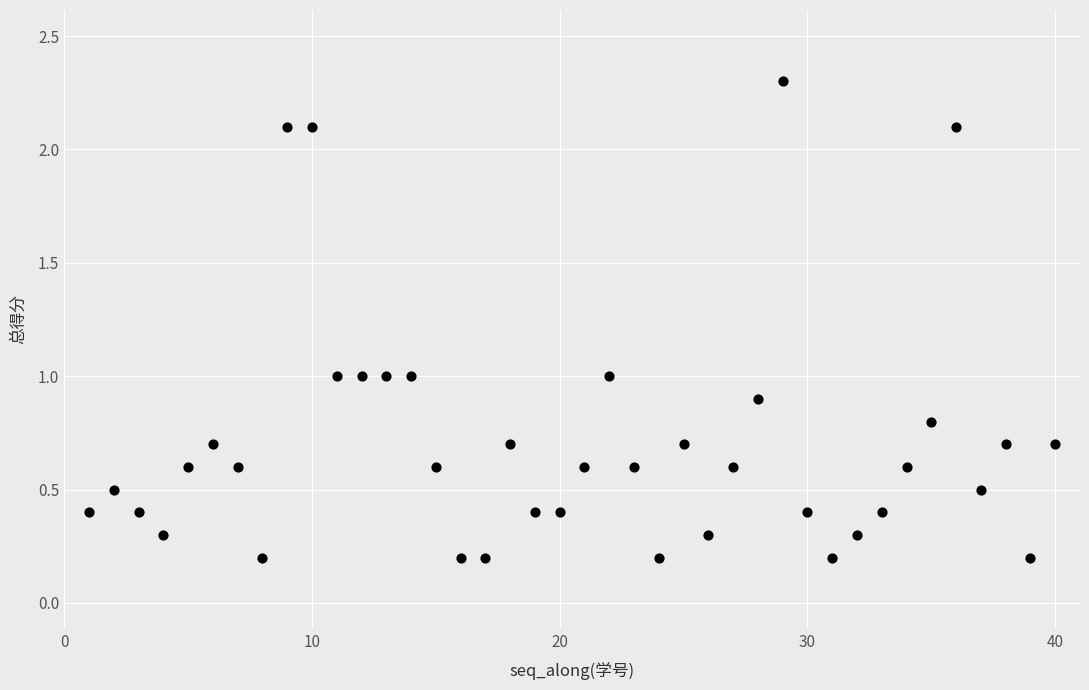

What is the range of X values (max minus min)?

39.0